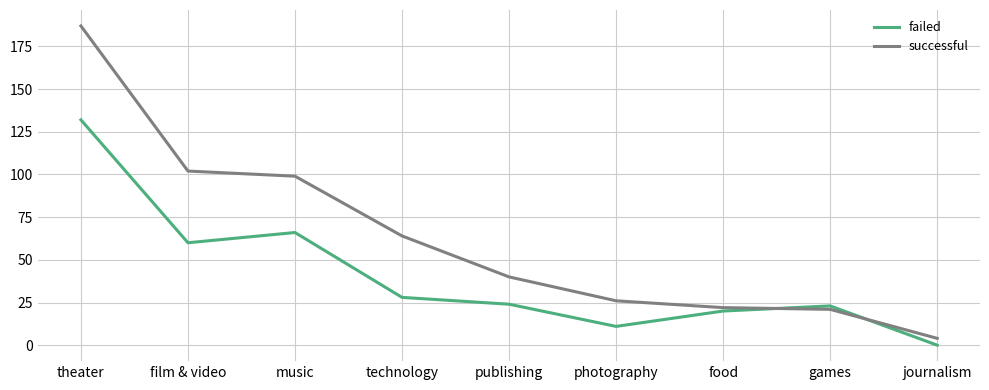

What is the maximum value for successful?

187